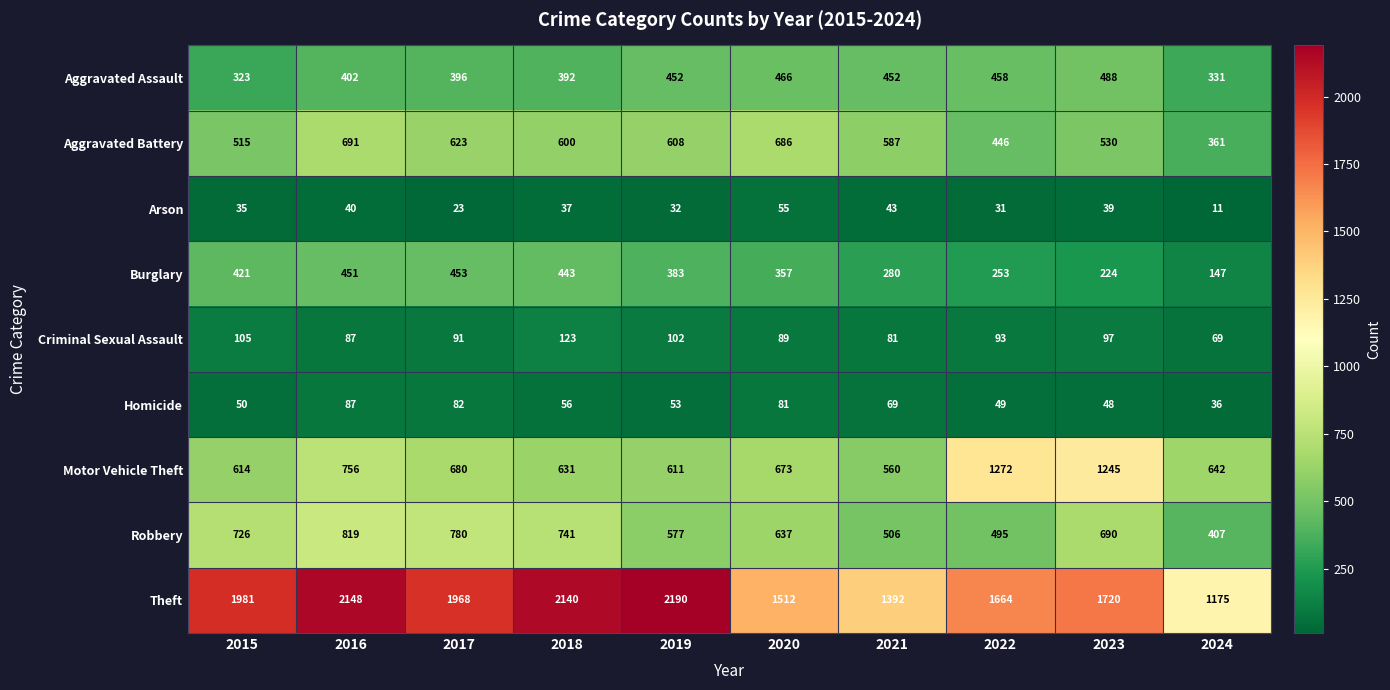

At 2017, list the series in order from largest to smallest.

Theft, Robbery, Motor Vehicle Theft, Aggravated Battery, Burglary, Aggravated Assault, Criminal Sexual Assault, Homicide, Arson